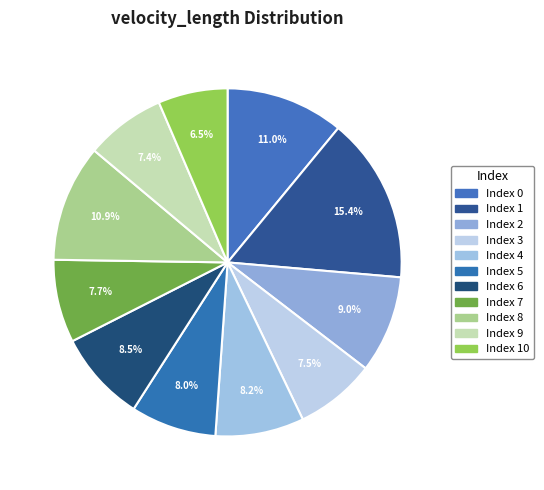

To the nearest percent, what is the average slice percentage?

9%